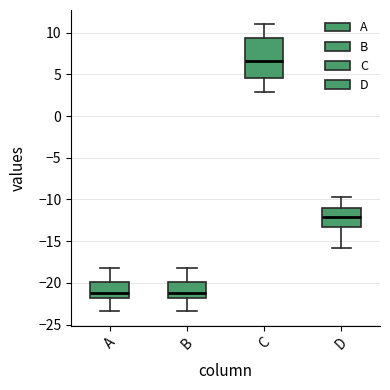

Reading left to right, transcribe this box plot: for each box, give where its median line is, the range the box spans, and where its two whiskers end, as read against the y-axis. The values are not printed on the chart, so give them approximately, as read against the axis.

A: median -21.0, box -22.0 to -20.0, whiskers -23.5 to -18.0
B: median -21.0, box -22.0 to -20.0, whiskers -23.5 to -18.0
C: median 6.5, box 4.5 to 9.5, whiskers 3.0 to 11.0
D: median -12.0, box -13.0 to -11.0, whiskers -16.0 to -10.0